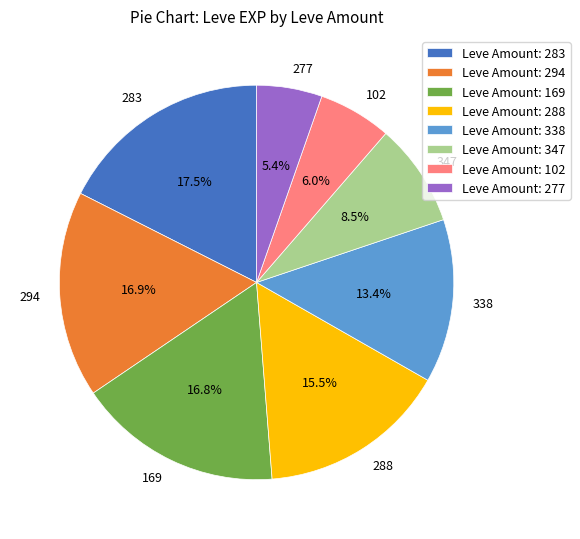

Is 283 the majority of the pie?

No